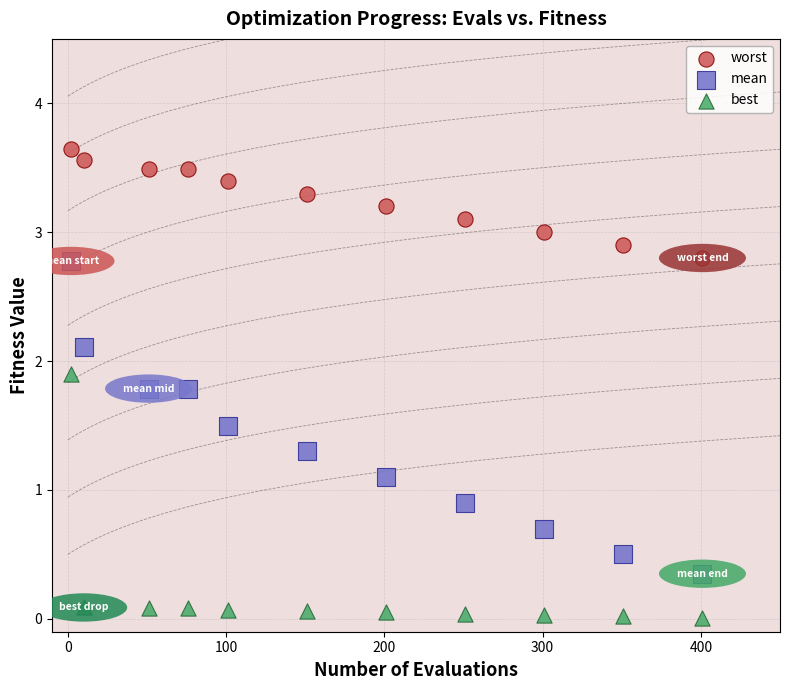

Which series reaches the minimum Y coordinate?

best